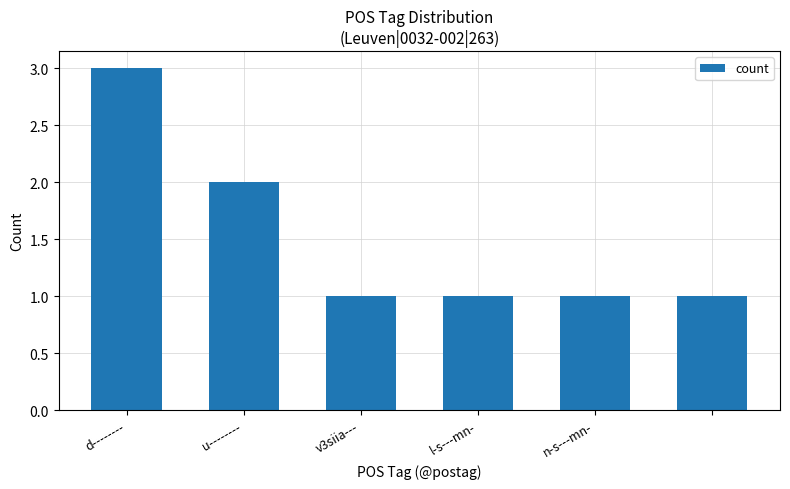

Are the bars grouped side by side (vs. stacked)?

No